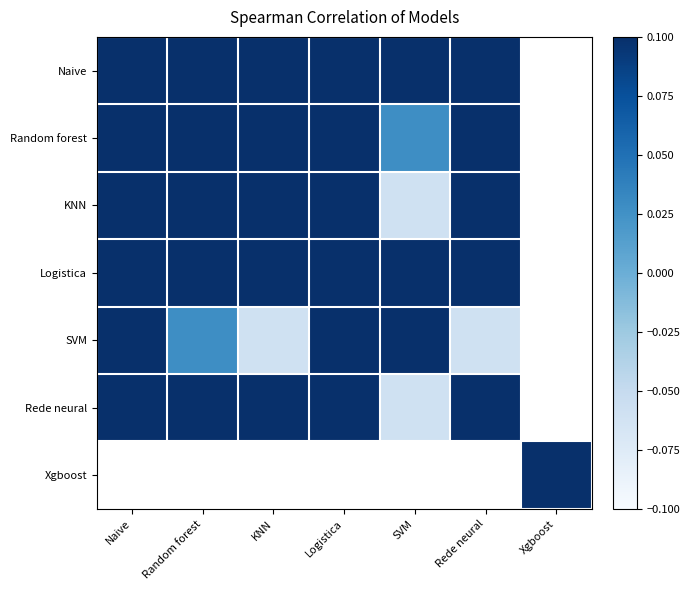

The value of Logistica at SVM is 0.4. True or false?

True